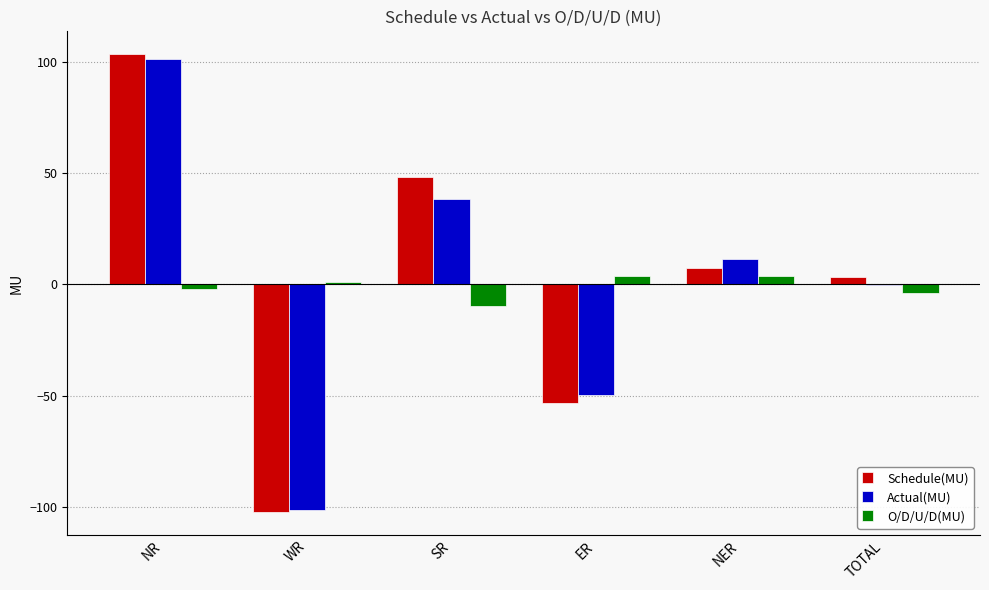

What is the greatest value displayed?

103.4